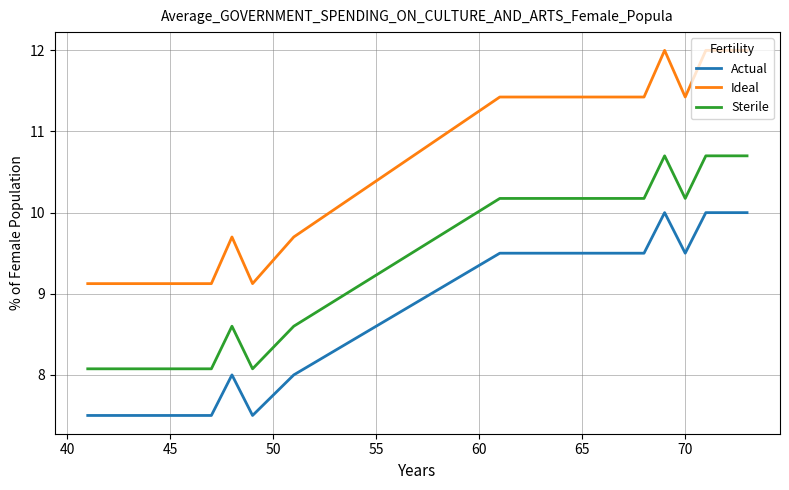

Which series has the widest spread of values?

Ideal